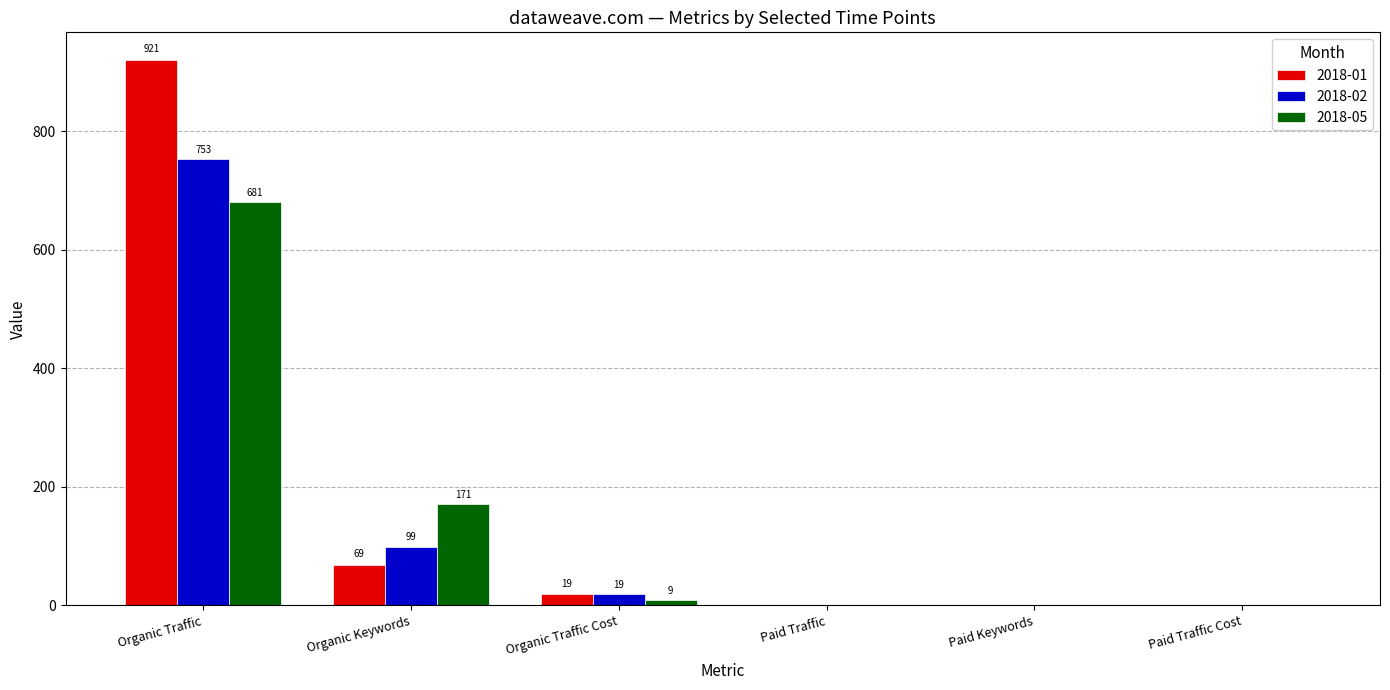

What is the sum of the 2018-05 values at Organic Traffic Cost and Paid Traffic?

9